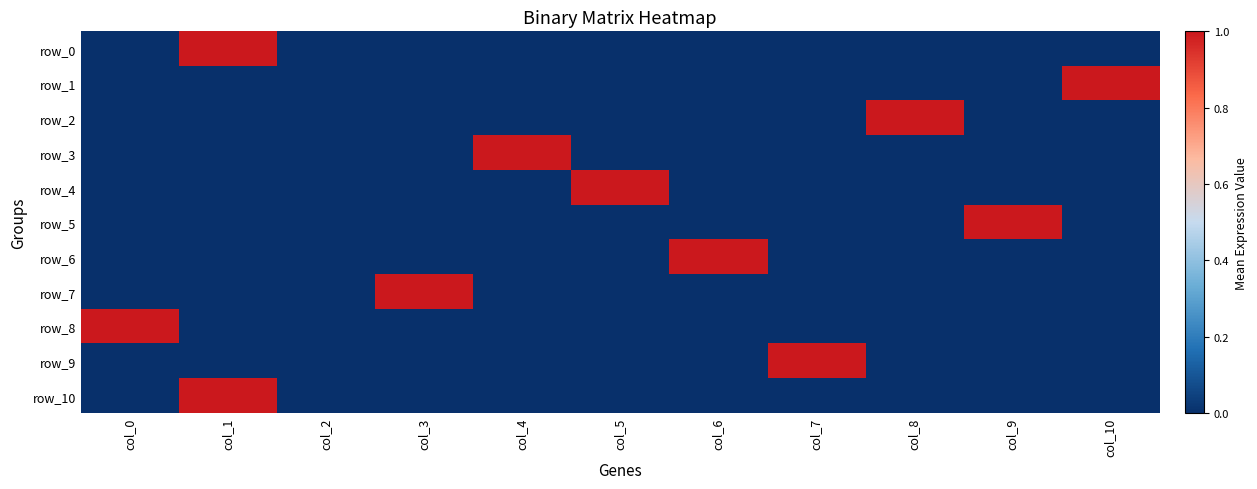

At which label does row_6 reach its peak?

col_6